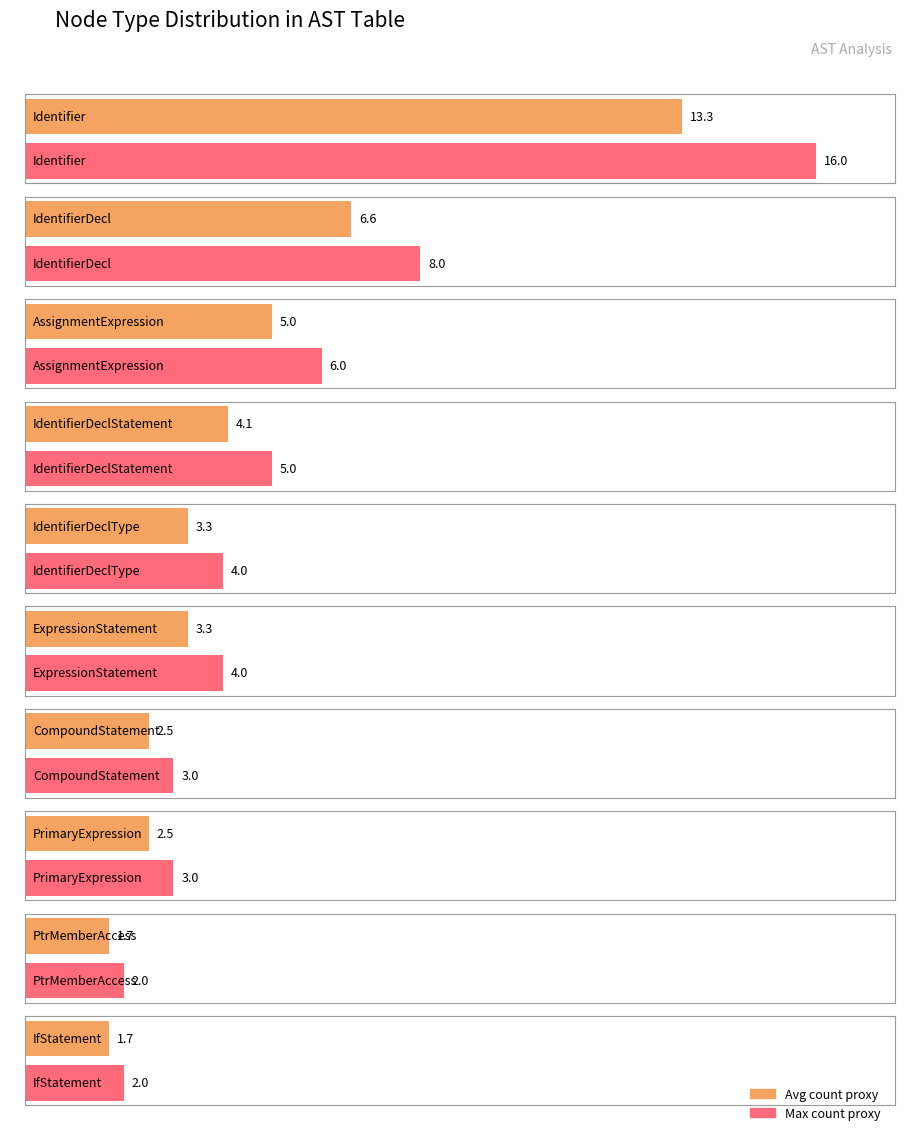

What is the ratio of the value at ExpressionStatement to the value at AssignmentExpression?

0.7